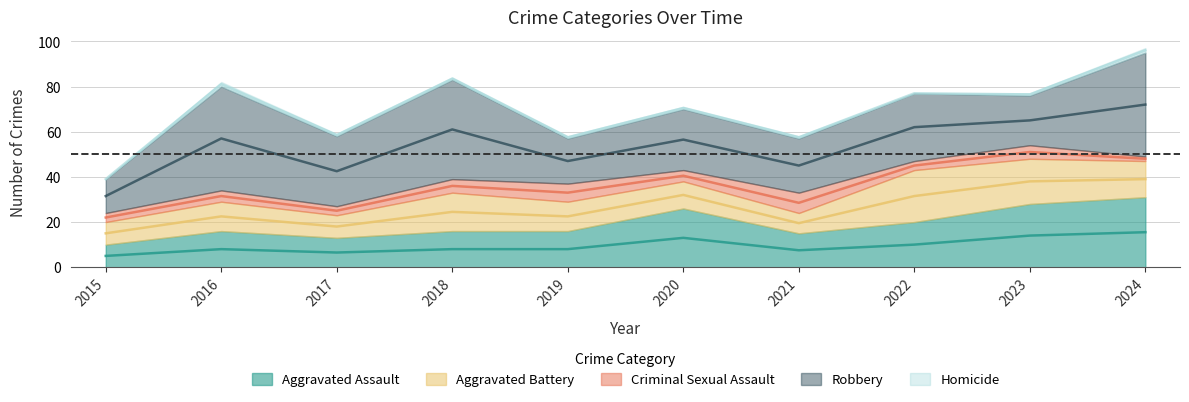

Reading left to right, list all the values displayed in this chart.

Aggravated Assault: 10	16	13	16	16	26	15	20	28	31
Aggravated Battery: 10	13	10	17	13	12	9	23	20	16
Criminal Sexual Assault: 4	5	4	6	8	5	9	4	6	2
Robbery: 15	46	31	44	20	27	24	30	22	46
Homicide: 0	2	1	1	1	1	1	0	1	2